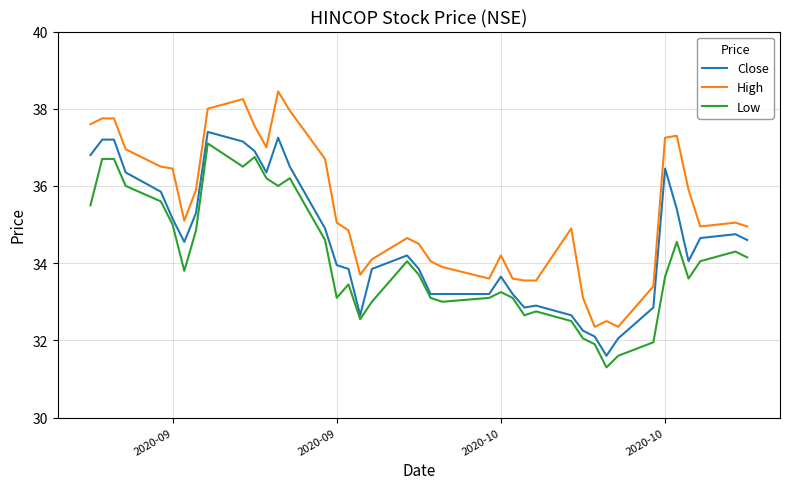

True or false: Low and High intersect in this chart.

False